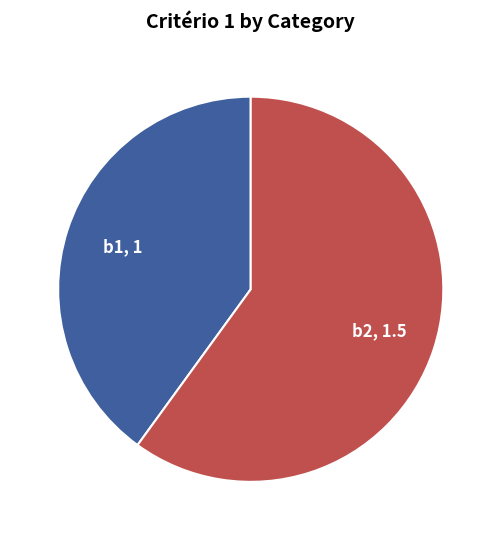

Is there a majority slice in this chart?

Yes